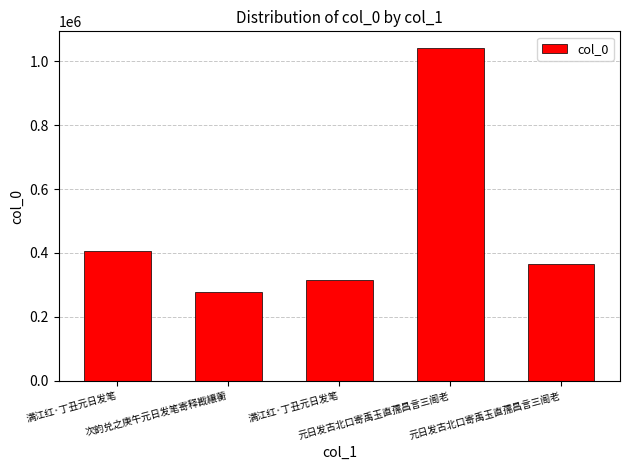

How many distinct data groups are displayed?

1